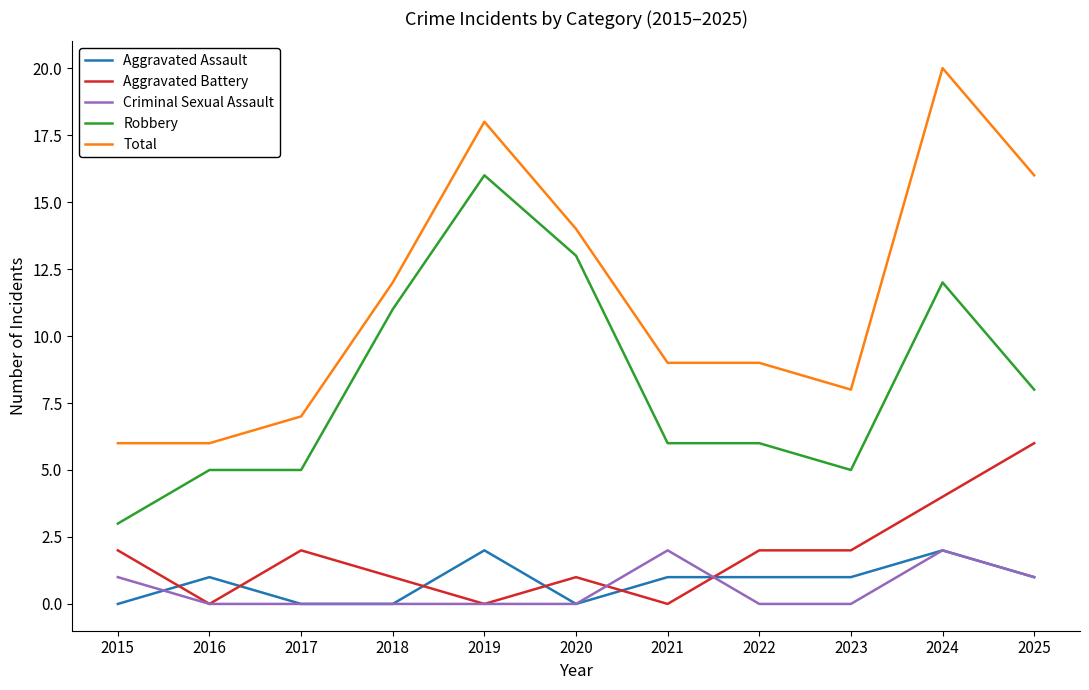

What is the average value of the Aggravated Assault series?

1